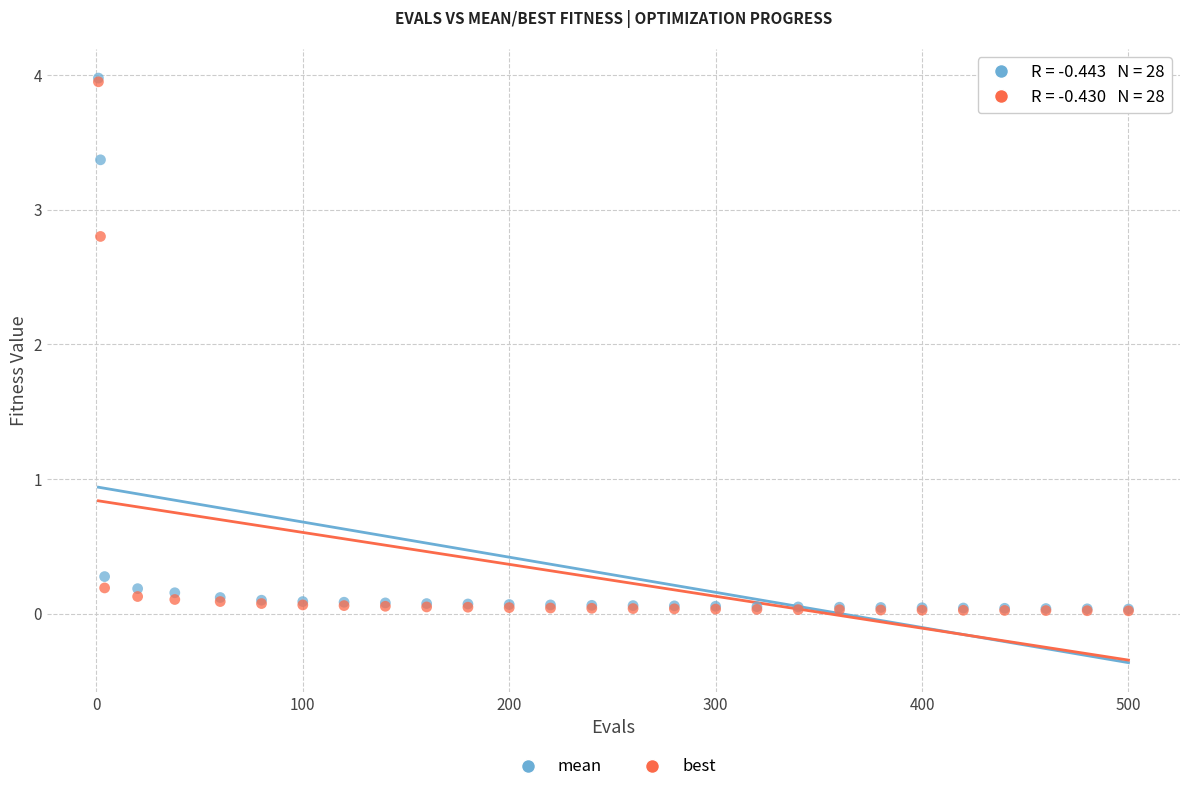

Across all series, what Y value is closest to 1?

0.3